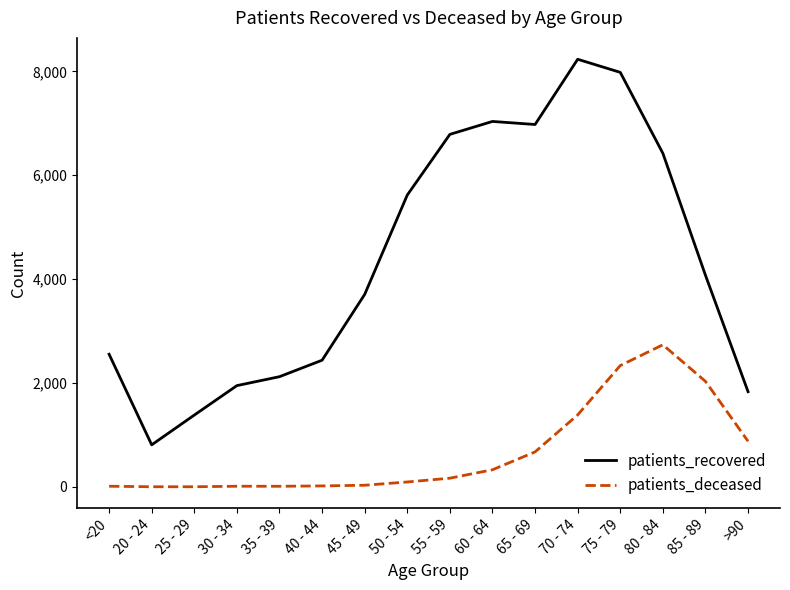

At 55 - 59, list the series in order from largest to smallest.

patients_recovered, patients_deceased